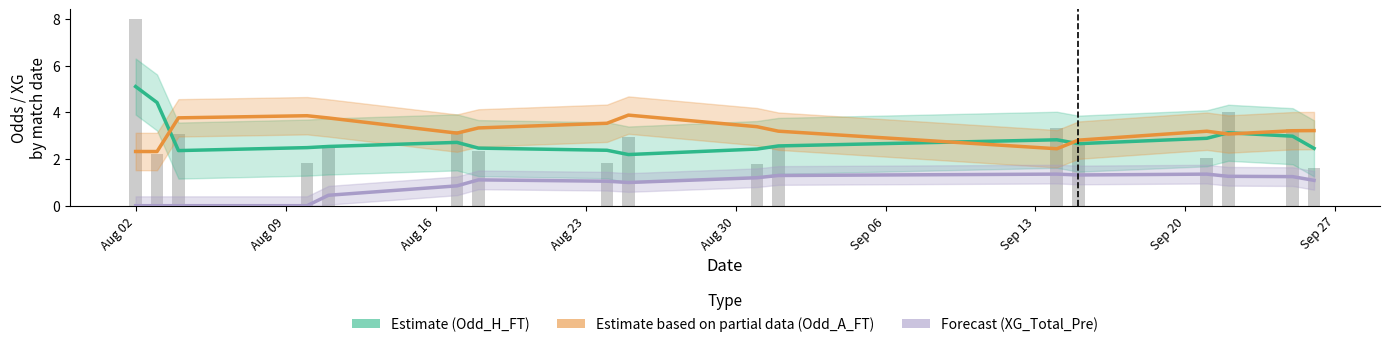

At Aug 16, list the series in order from smallest to largest.

Forecast (XG_Total_Pre), Estimate (Odd_H_FT), Estimate based on partial data (Odd_A_FT)